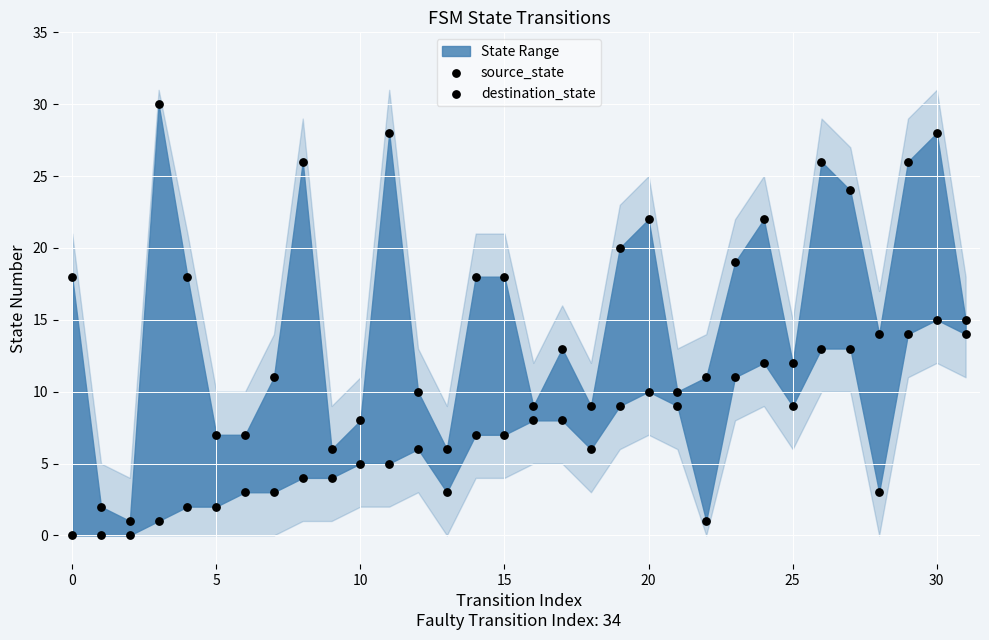

Which series contains the lowest Y value?

source_state